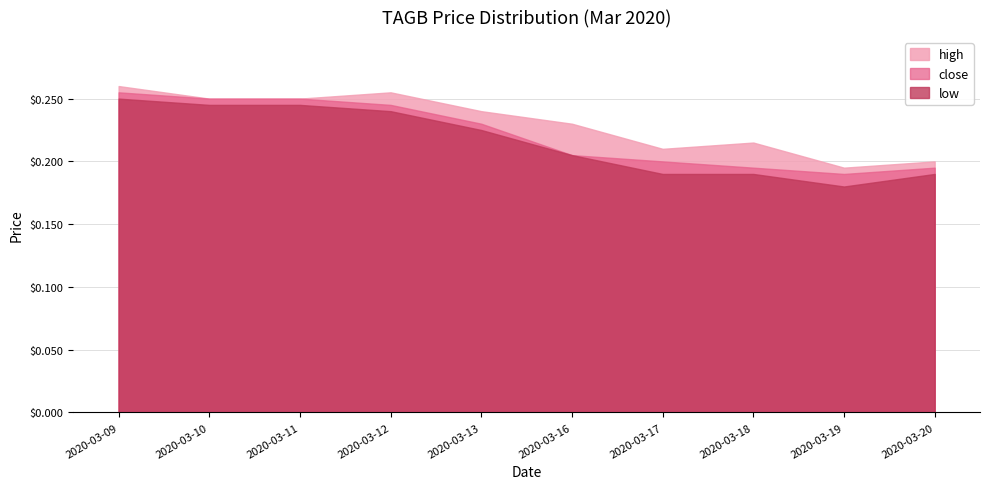

Which series has the largest range (max minus min)?

low